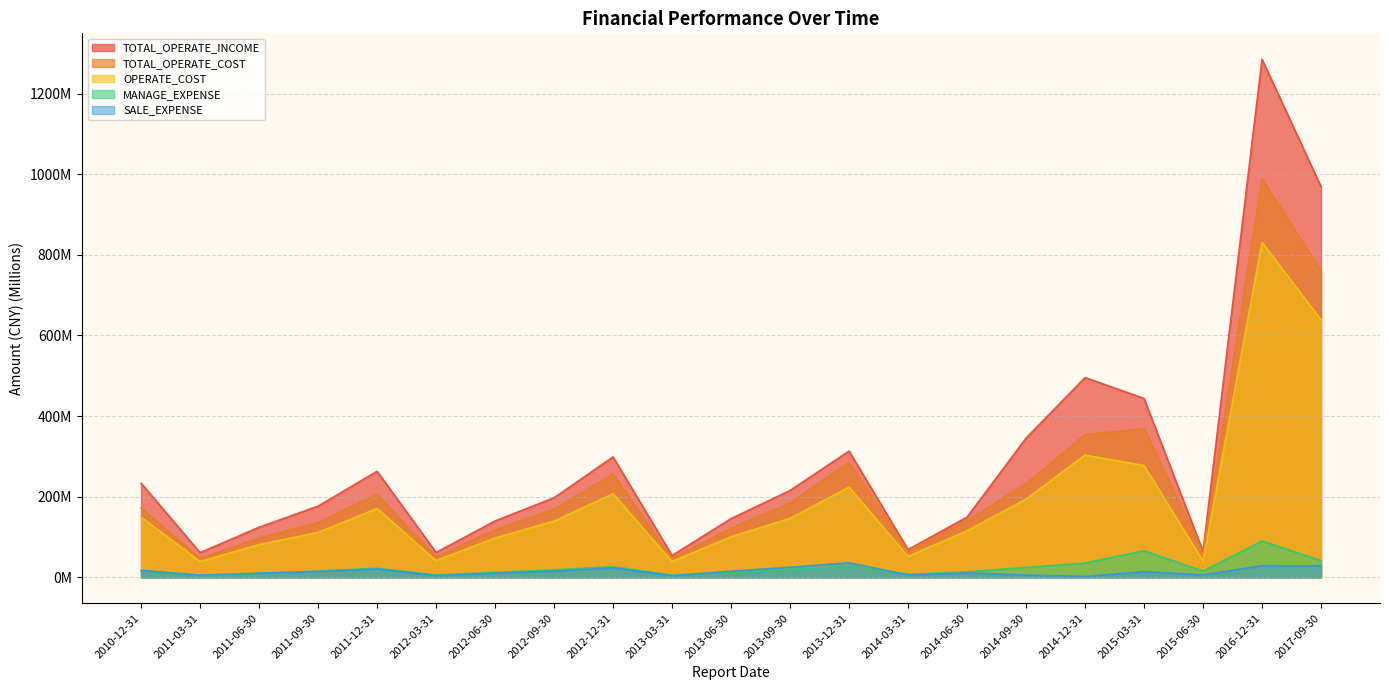

True or false: MANAGE_EXPENSE and TOTAL_OPERATE_COST cross at least once.

False